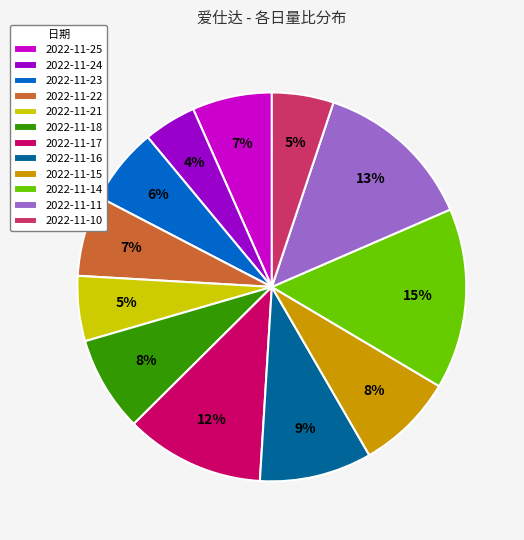

What percentage is the 2022-11-15 slice, to the nearest percent?

8%